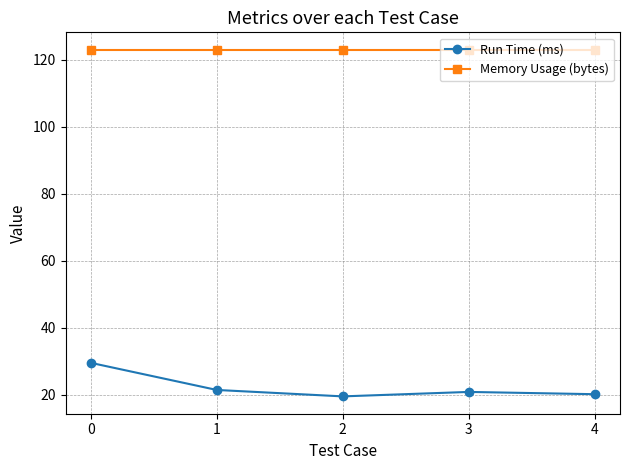

True or false: Memory Usage (bytes) and Run Time (ms) intersect in this chart.

False